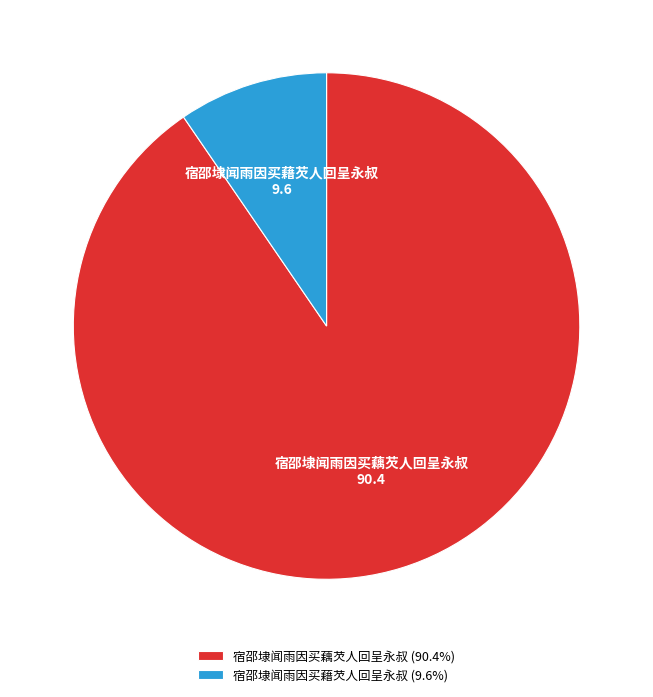

Which has a higher value, 宿邵埭闻雨因买藉芡人回呈永叔 or 宿邵埭闻雨因买藕芡人回呈永叔?

宿邵埭闻雨因买藕芡人回呈永叔